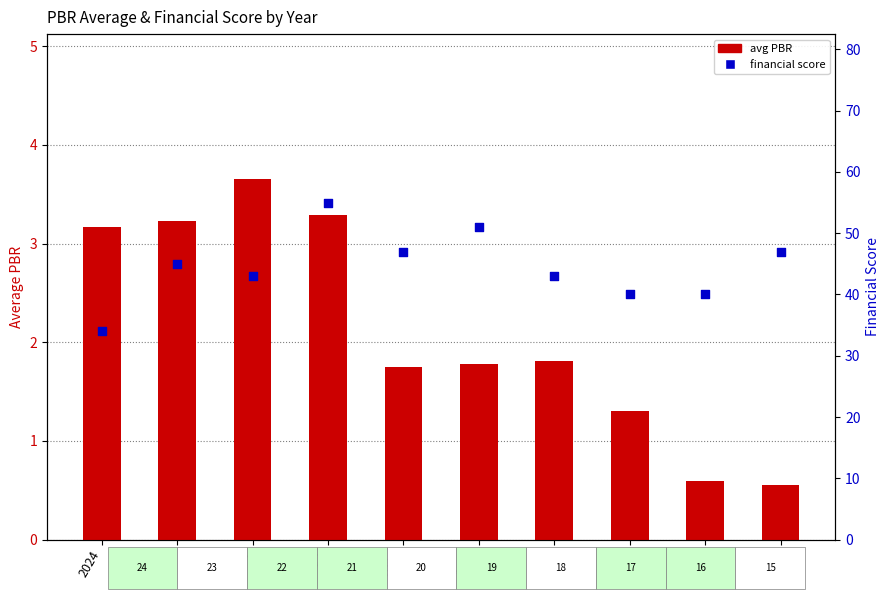

At which category is the sum across all series the highest?

2021